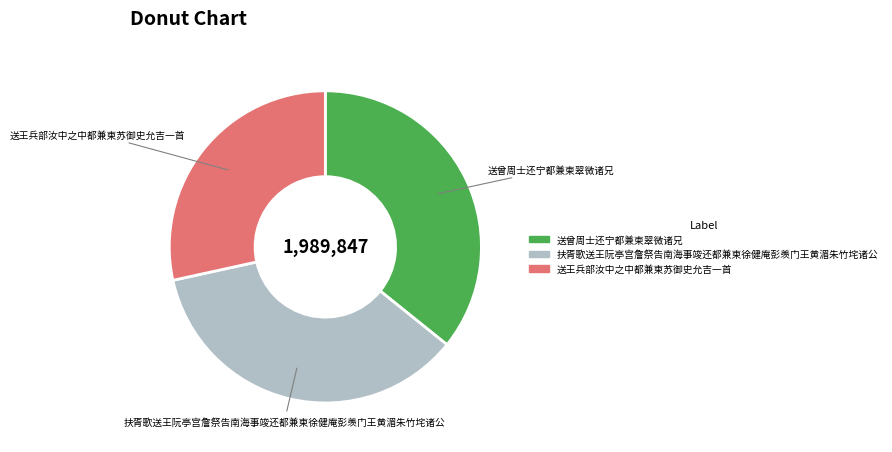

How many slices are in this pie chart?

3